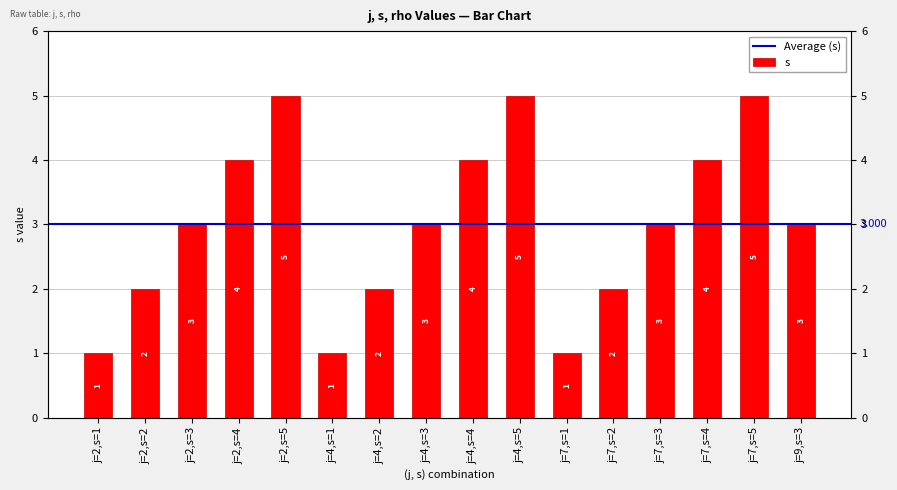

What is the maximum value shown in the chart?

5